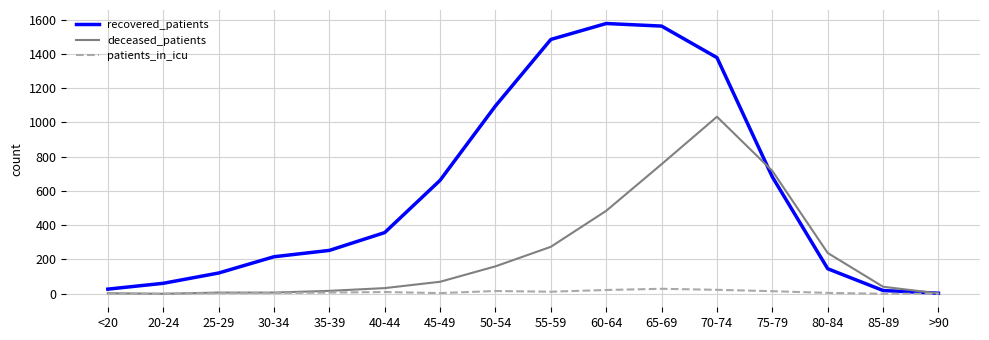

Which series has the largest total across all categories?

recovered_patients